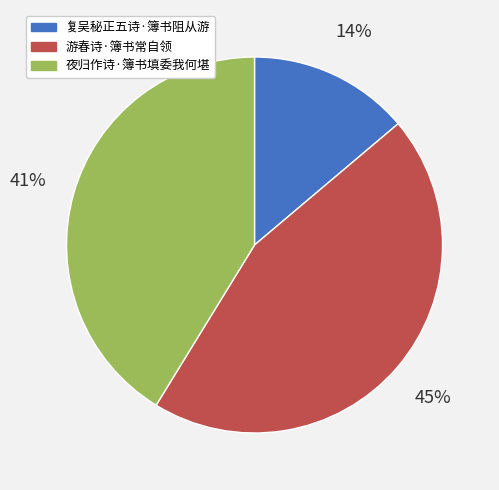

To the nearest percent, what portion does 游春诗·簿书常自领 represent?

45%